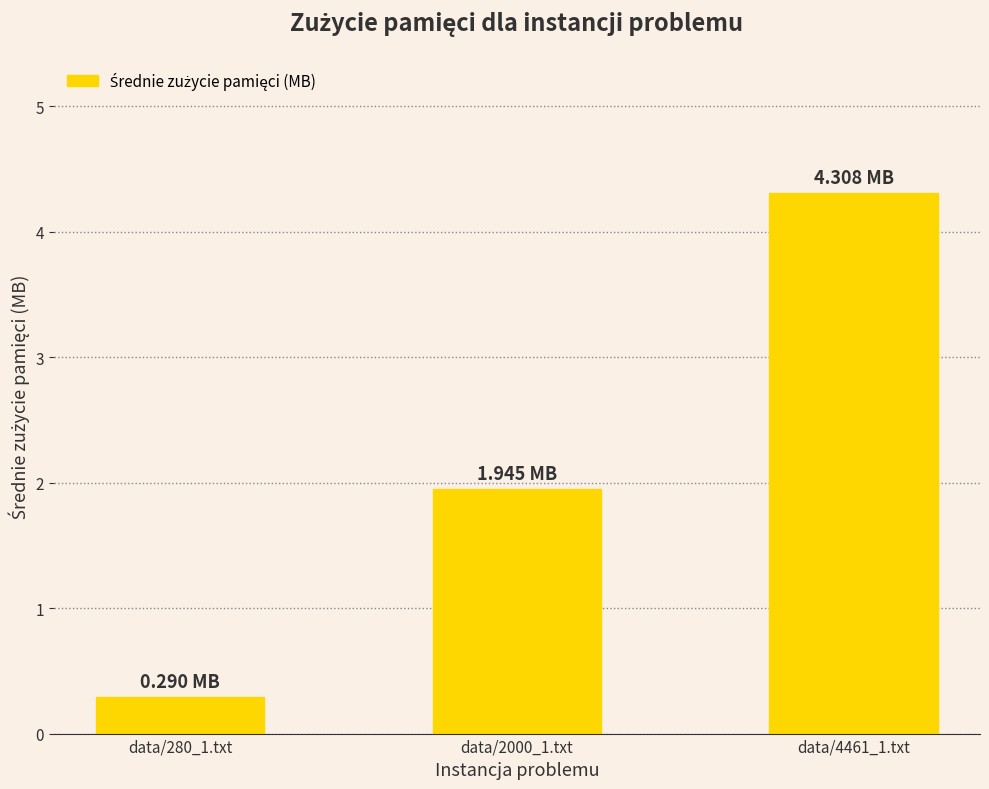

Are the bars grouped side by side (vs. stacked)?

No